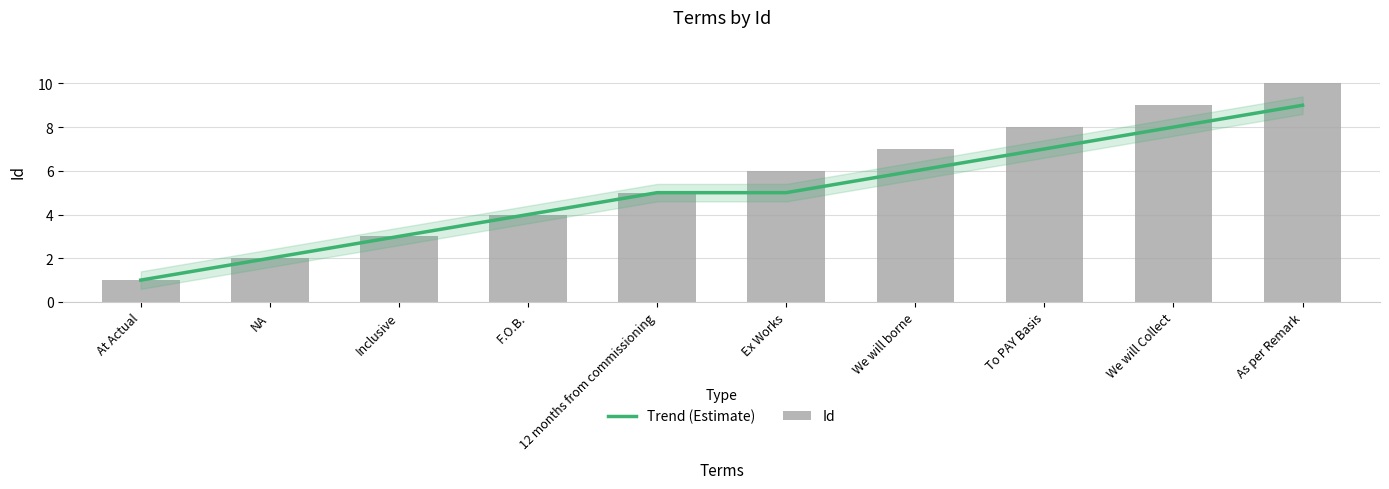

What is the sum of the Id values at 12 months from commissioning and NA?

7